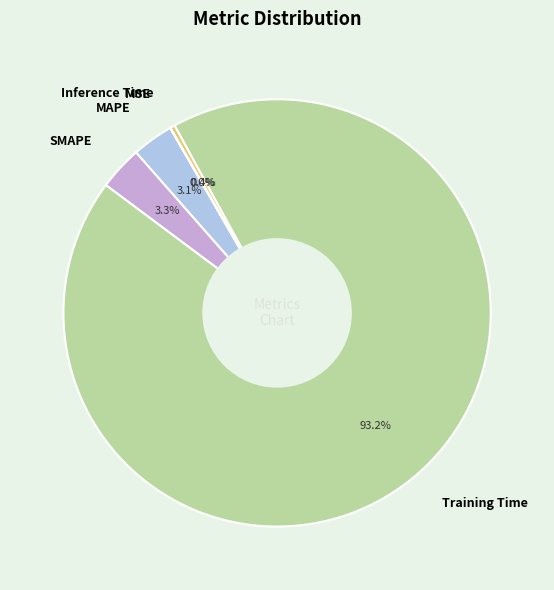

Which has a higher value, SMAPE or Training Time?

Training Time